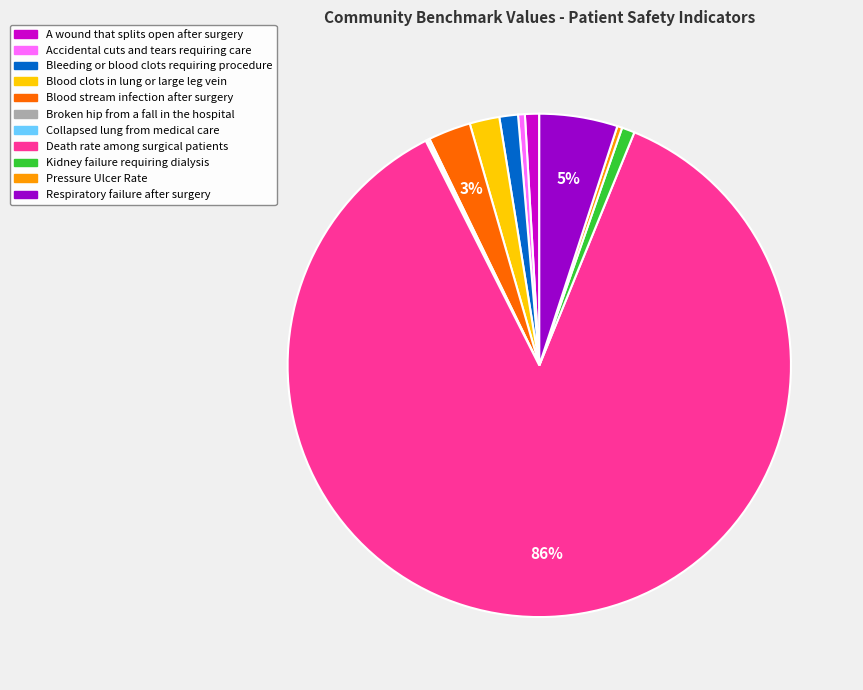

To the nearest percent, what is the difference between the A wound that splits open after surgery and Respiratory failure after surgery slice percentages?

4%